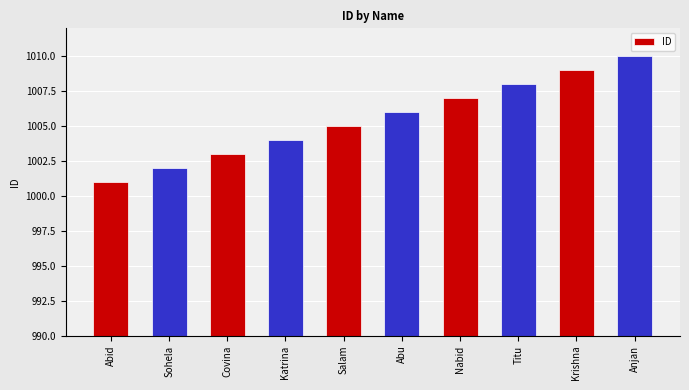

What position from the right is Abid?

10